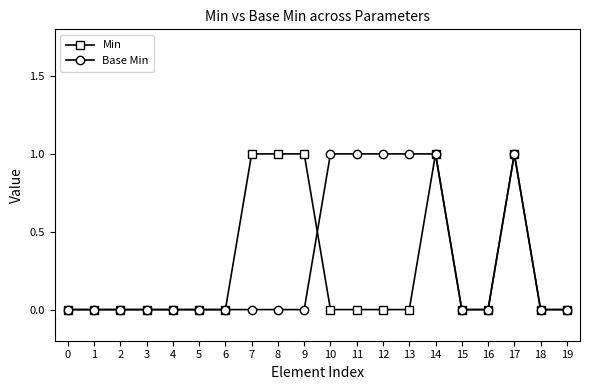

Reading left to right, extract all data points from this chart.

Min: 0	0	0	0	0	0	0	1	1	1	0	0	0	0	1	0	0	1	0	0
Base Min: 0	0	0	0	0	0	0	0	0	0	1	1	1	1	1	0	0	1	0	0